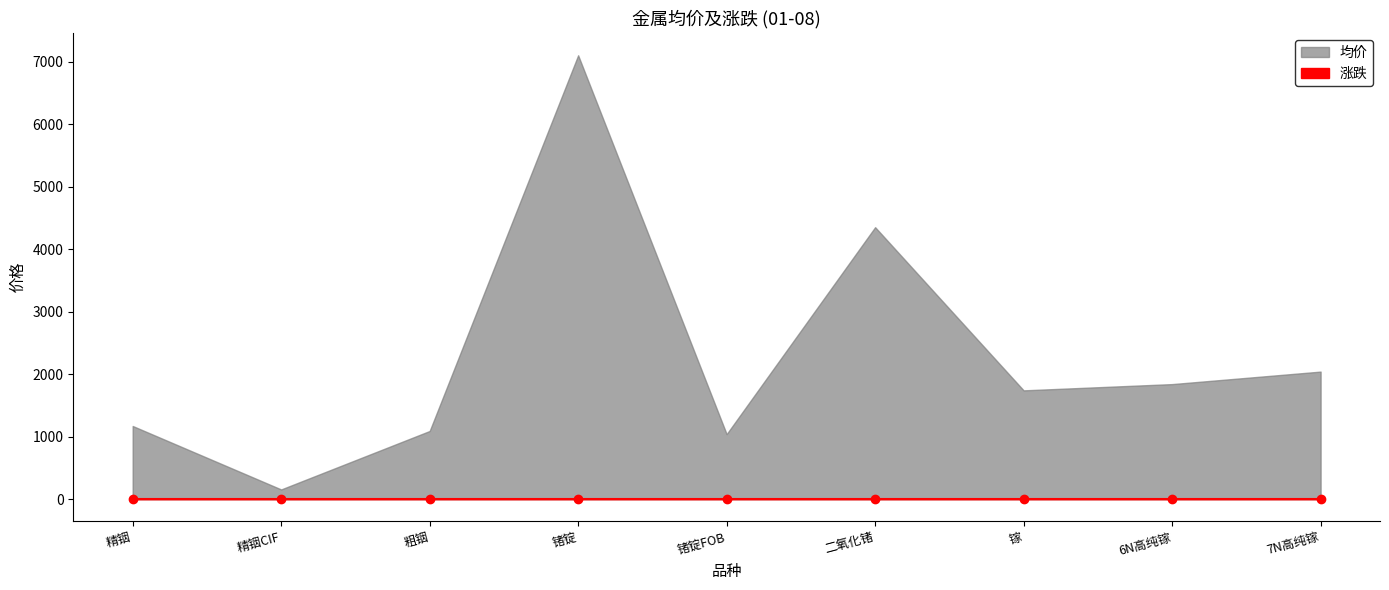

Where is 均价 nearest to the value 3627?

二氧化锗